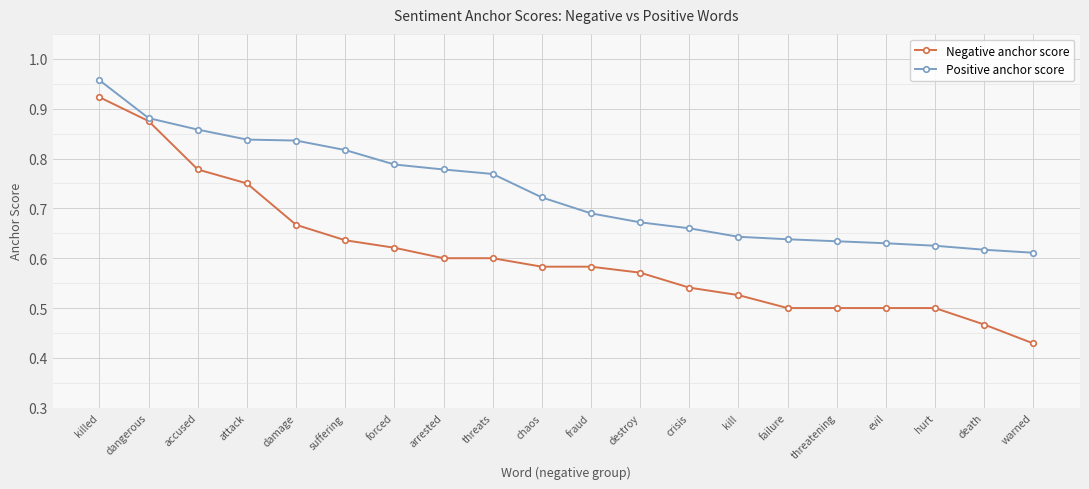

Is it true that Positive anchor score equals 0.2 at kill?

False